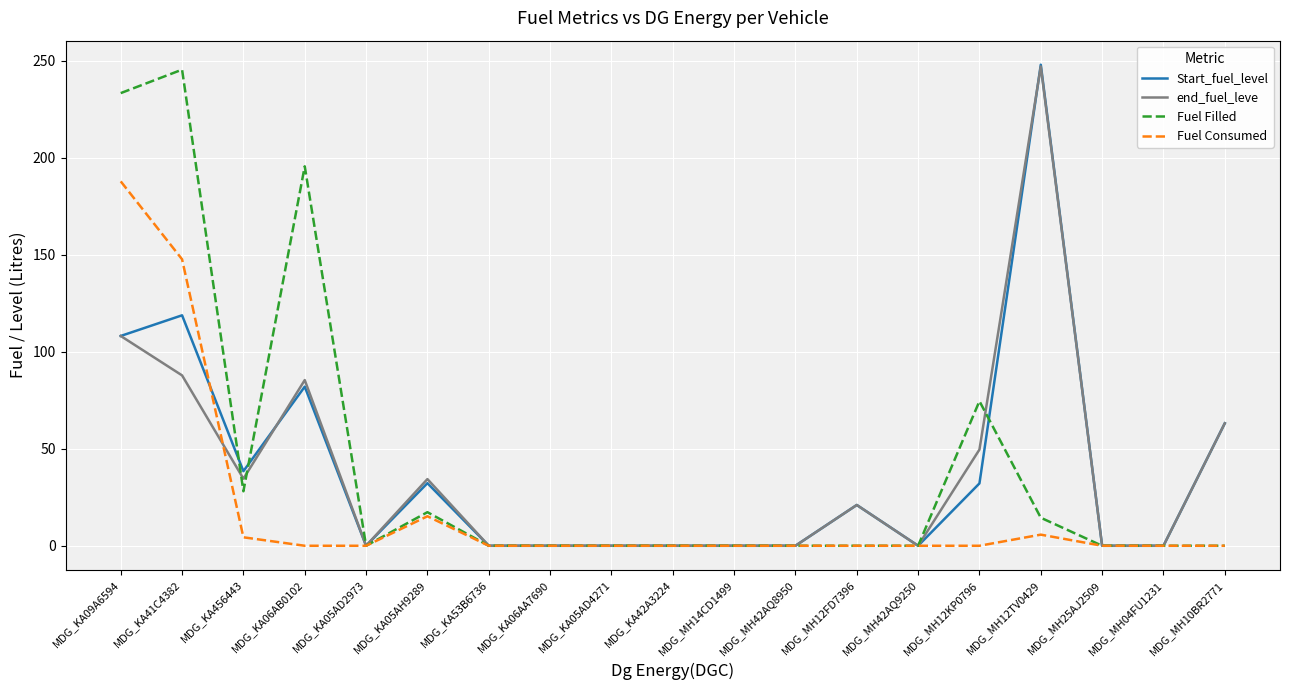

What is the difference between the Start_fuel_level values at MDG_KA53B6736 and MDG_KA05AH9289?

32.3